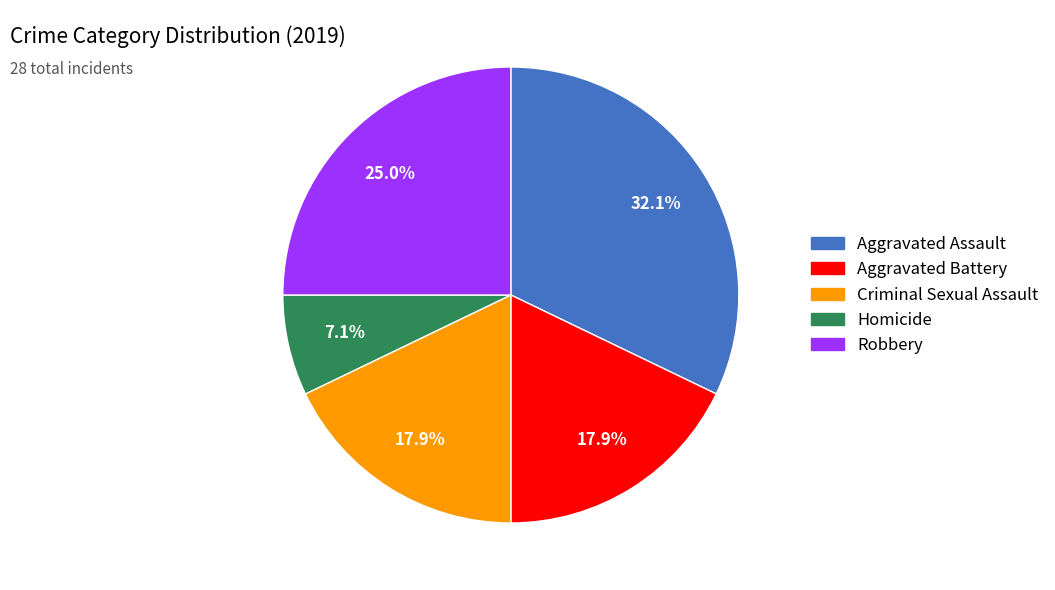

Approximately how many times larger is the value at Criminal Sexual Assault compared to Homicide?

2.5